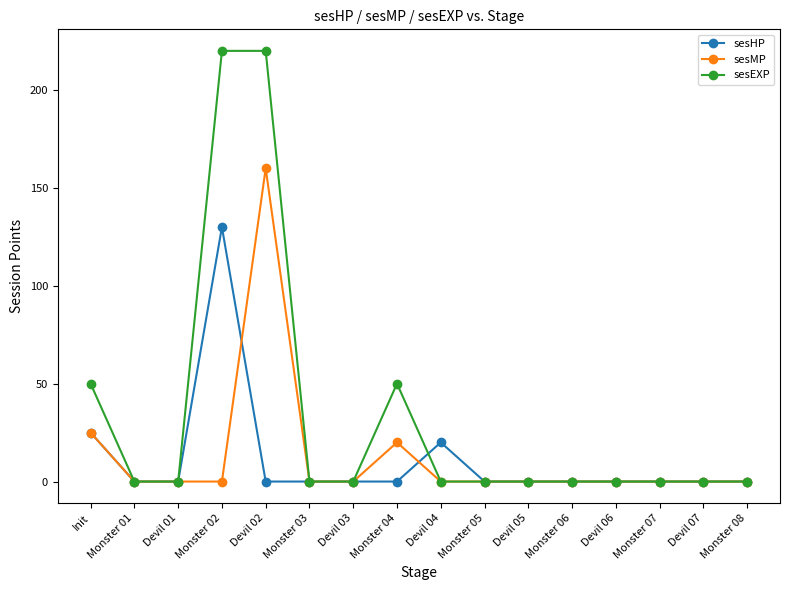

What is the greatest value displayed?

220